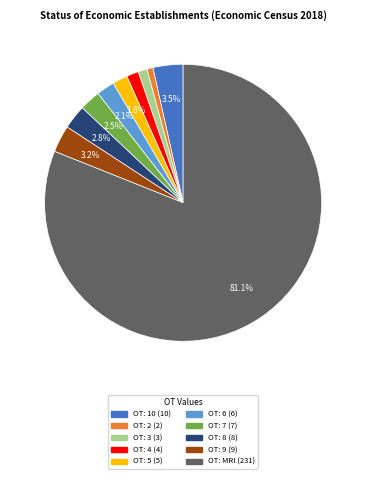

Does any single category account for the majority?

Yes